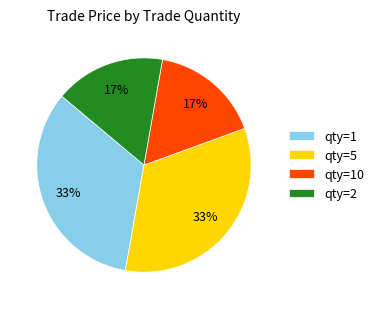

To the nearest percent, what is the combined percentage of qty=10 and qty=1?

50%